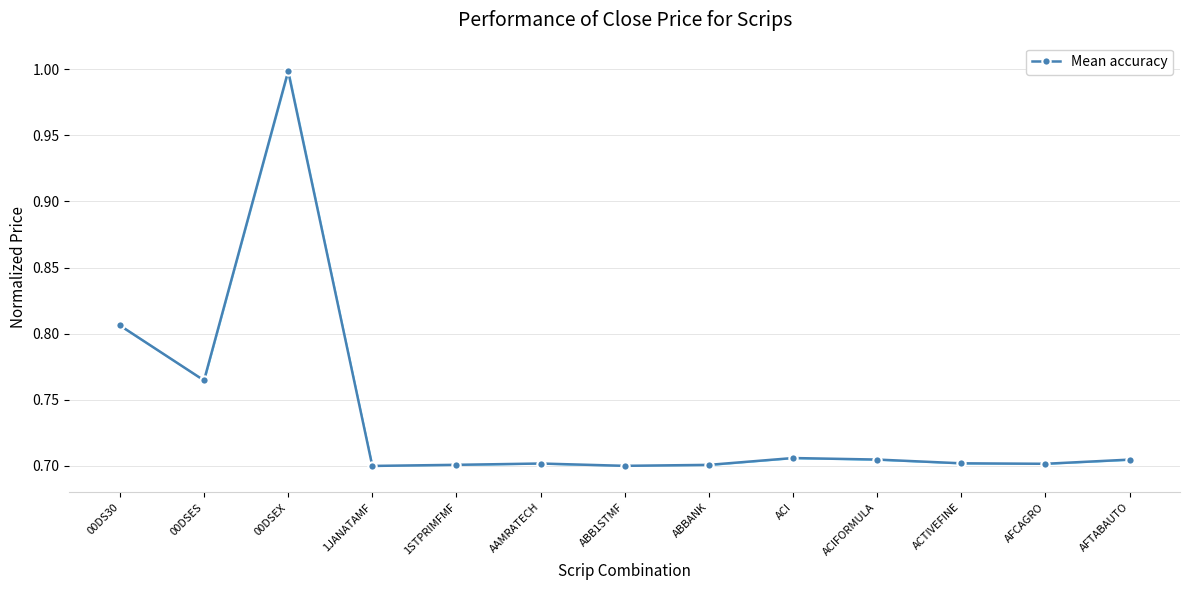

Where is the first local minimum?

00DSES